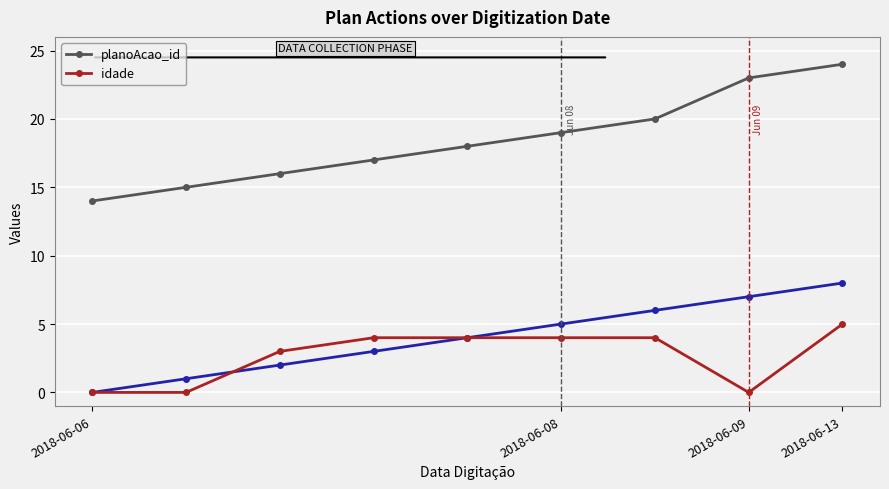

True or false: planoAcao_id has a value of 19 at 5.

True